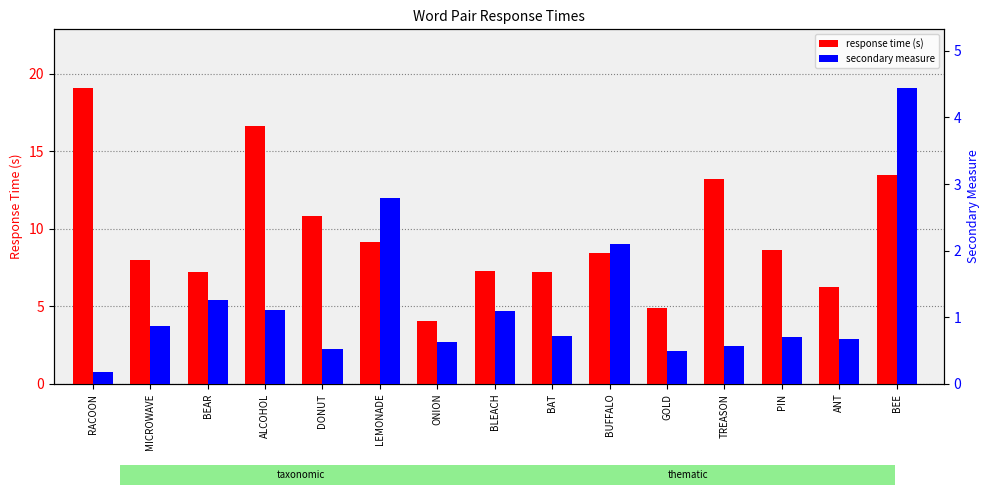

Reading left to right, extract all data points from this chart.

response time (s): 19.1	8.0	7.2	16.7	10.8	9.2	4.0	7.2	7.2	8.5	4.9	13.2	8.7	6.3	13.5
secondary measure: 0.2	0.9	1.3	1.1	0.5	2.8	0.6	1.1	0.7	2.1	0.5	0.6	0.7	0.7	4.4